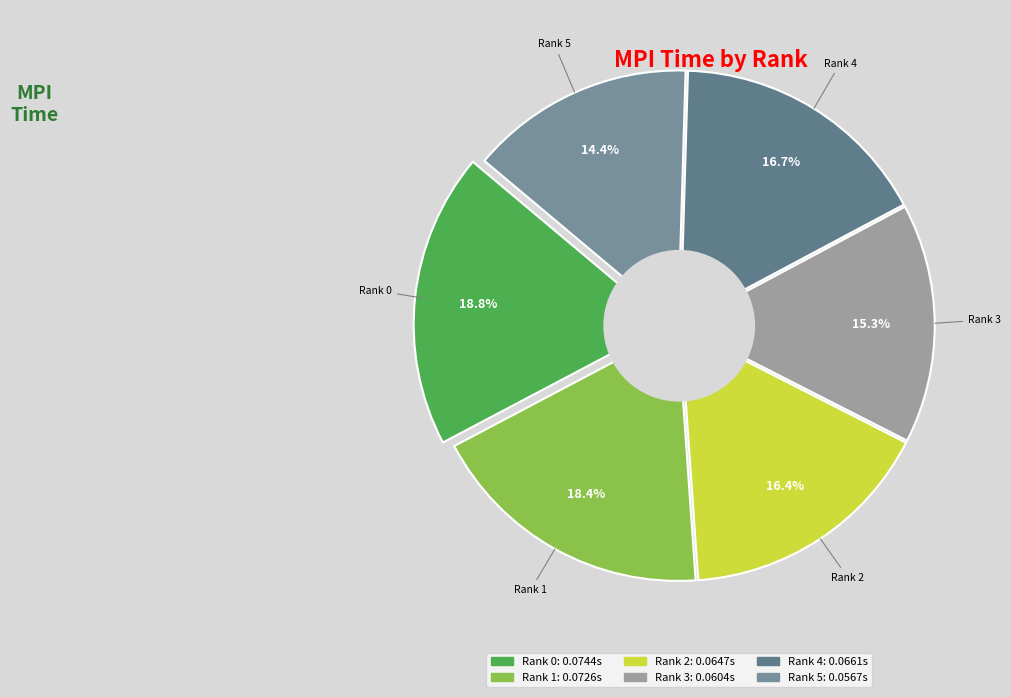

True or false: Rank 5 accounts for 14% of the total.

True